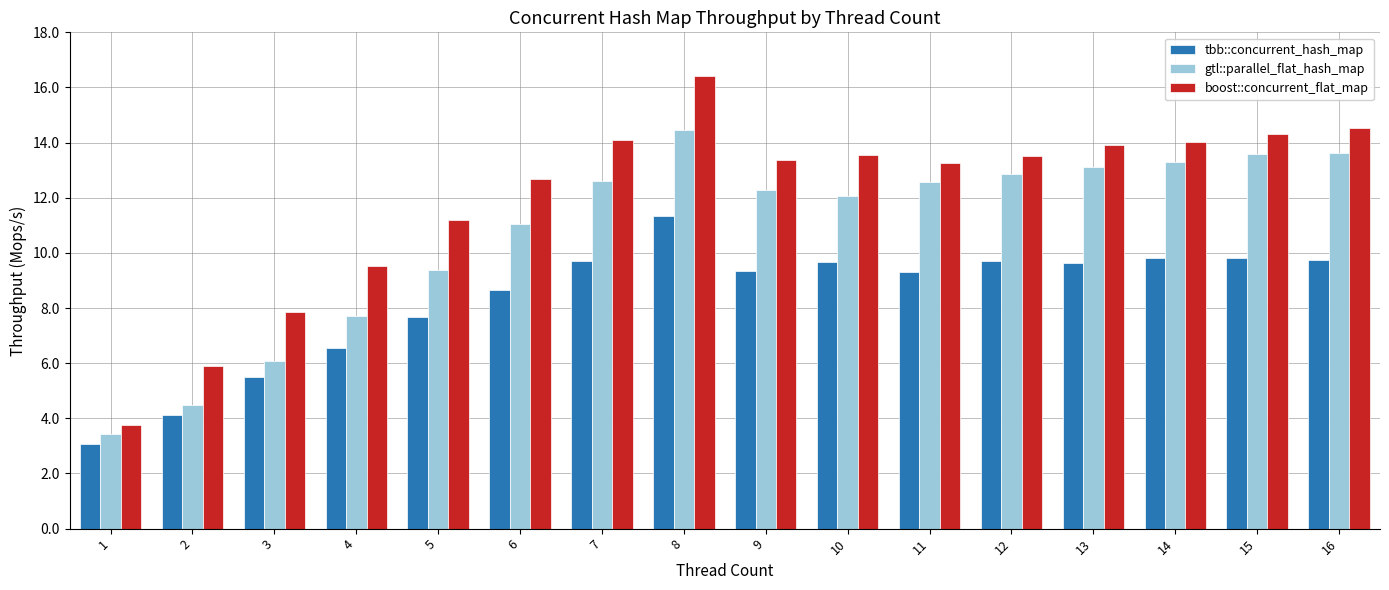

How many data points in gtl::parallel_flat_hash_map are less than 12?

6